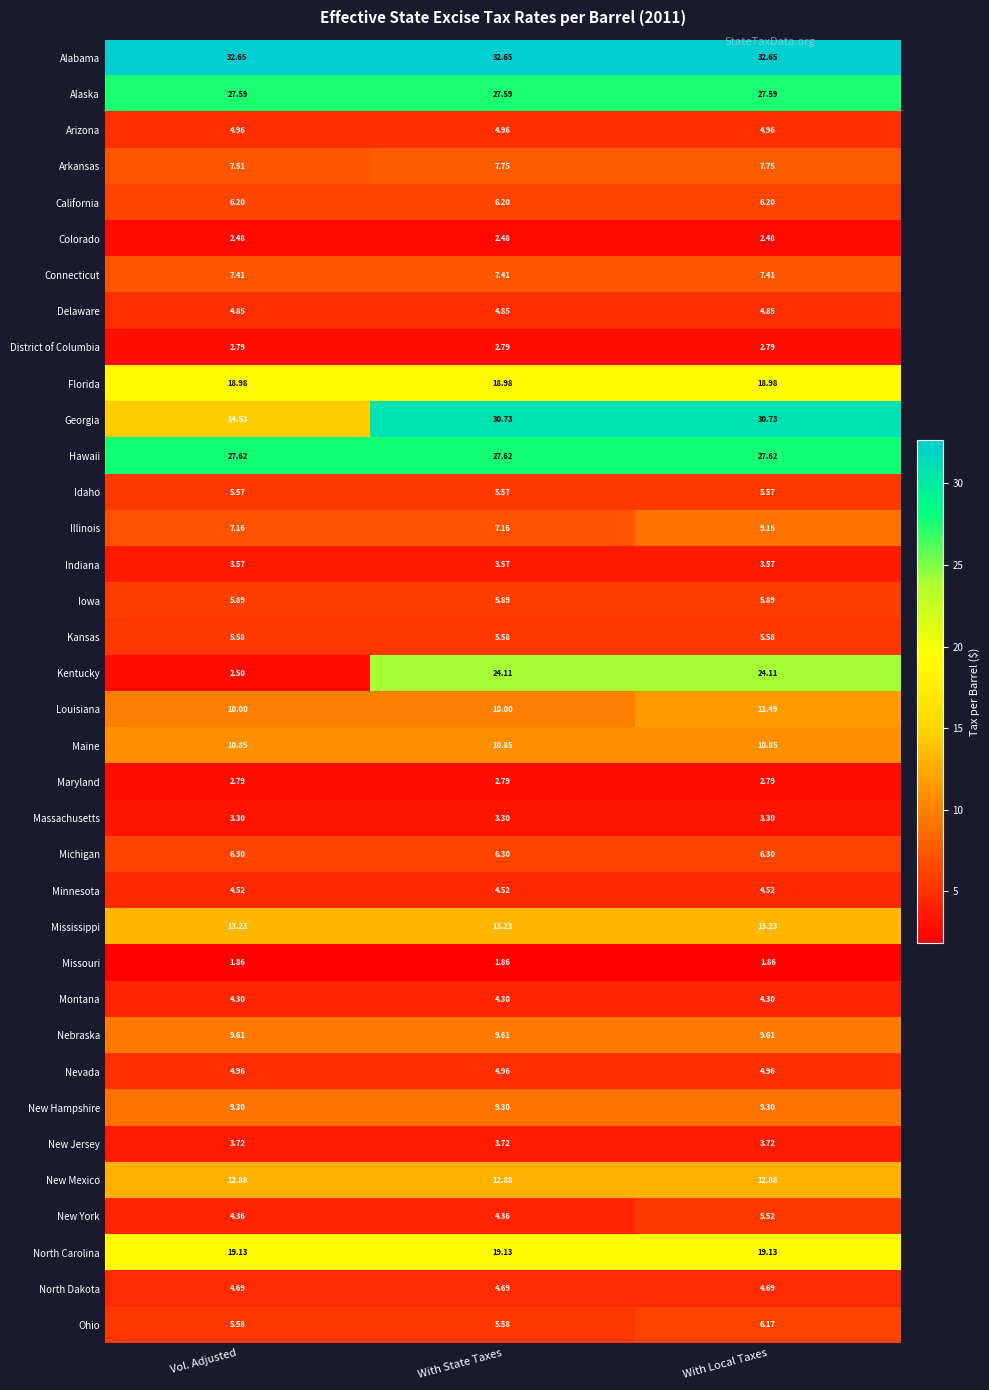

Which series changed the most between Vol. Adjusted and With Local Taxes?

Kentucky